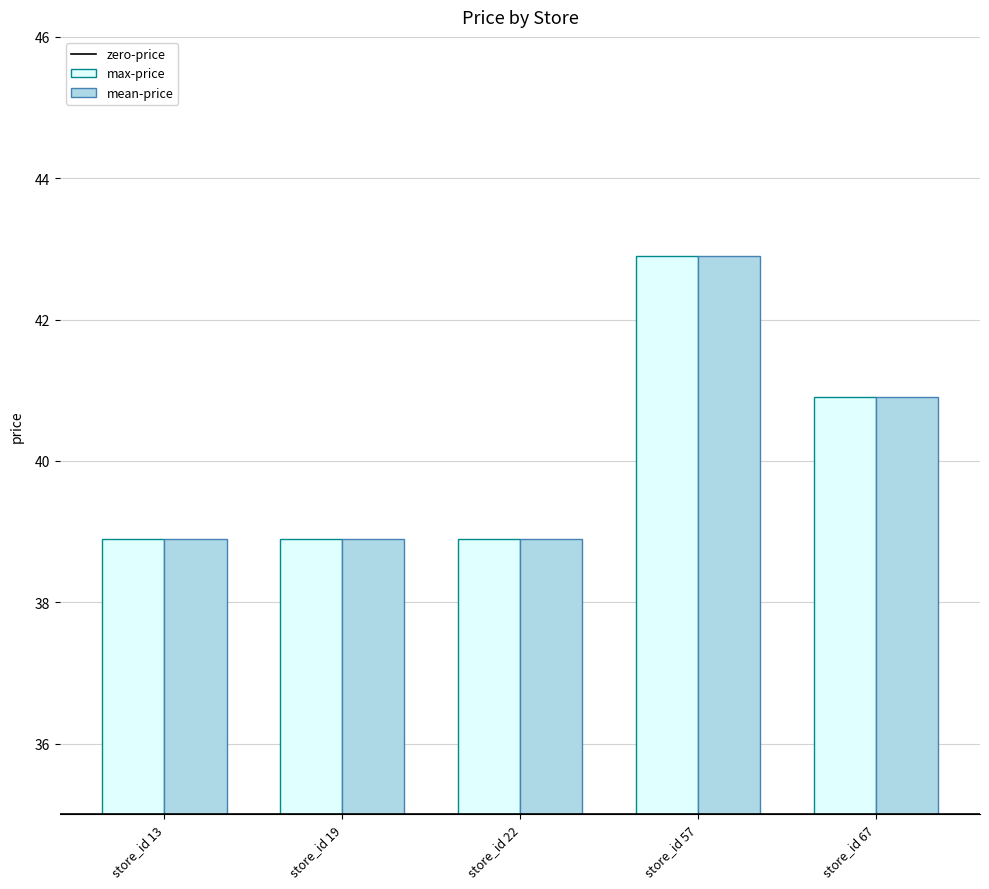

Is the value of mean-price at store_id 67 greater than the value of max-price at store_id 13?

Yes